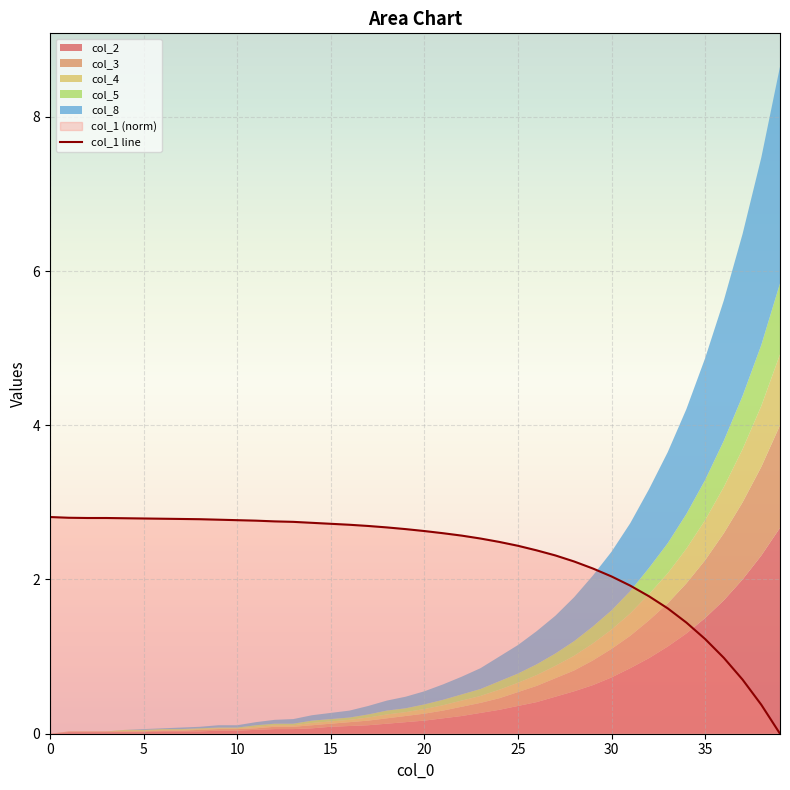

How many categories are shown in the chart?

40